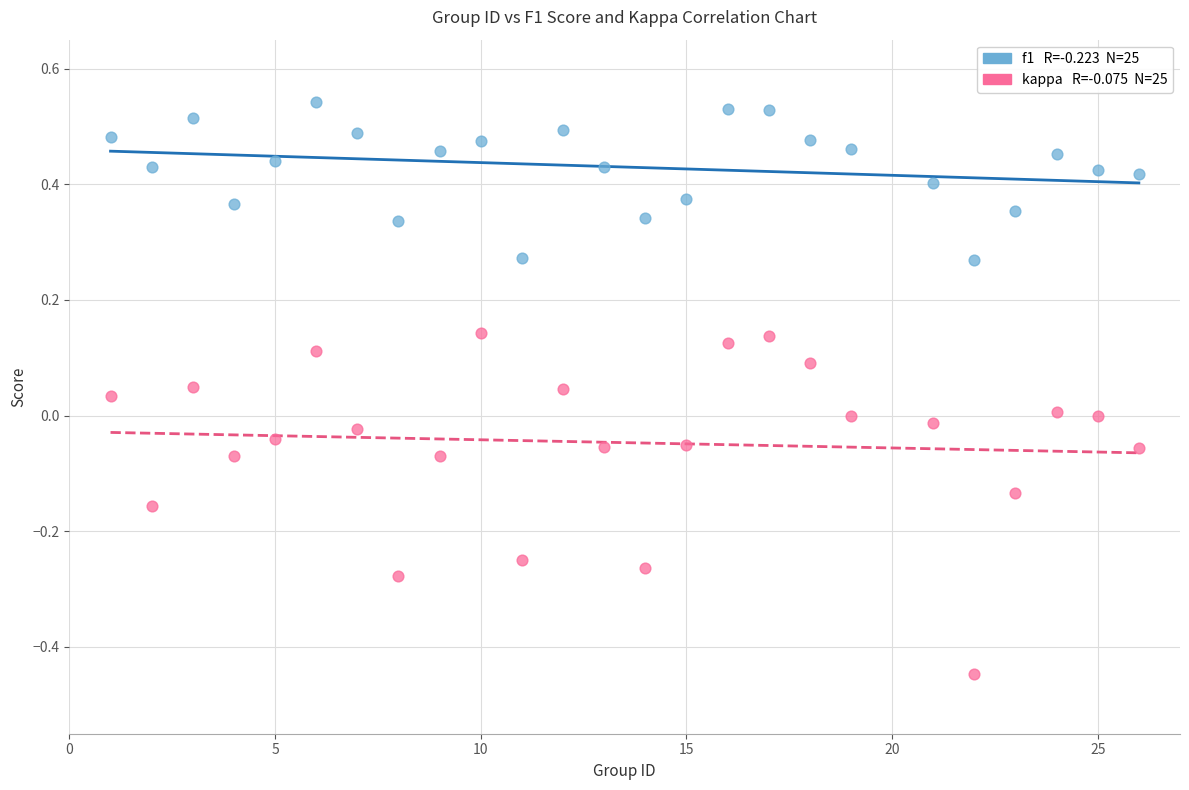

Across all data points, what is the range of X values (max minus min)?

25.0